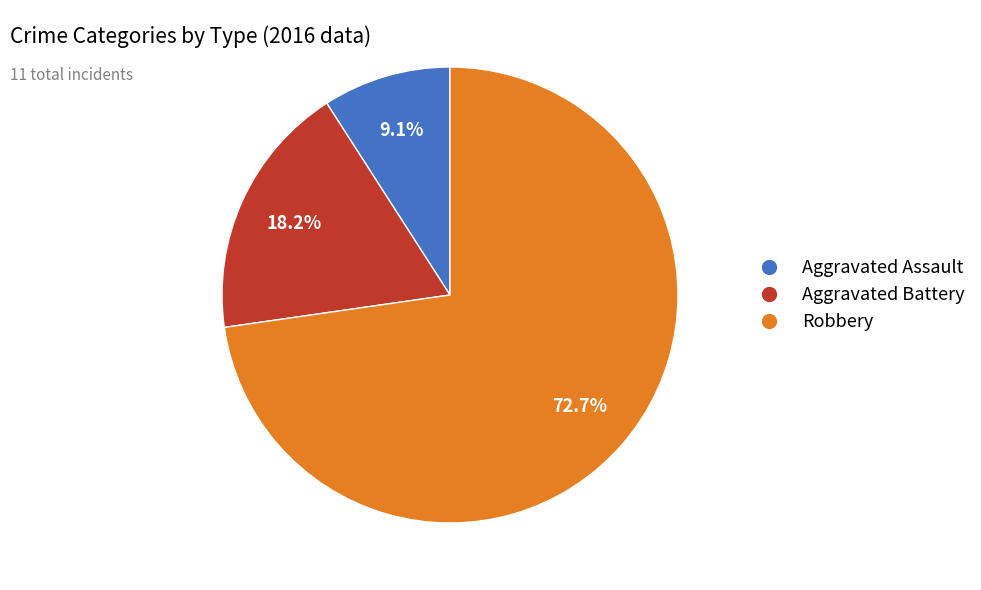

What percentage is NOT represented by Aggravated Battery?

81.8%